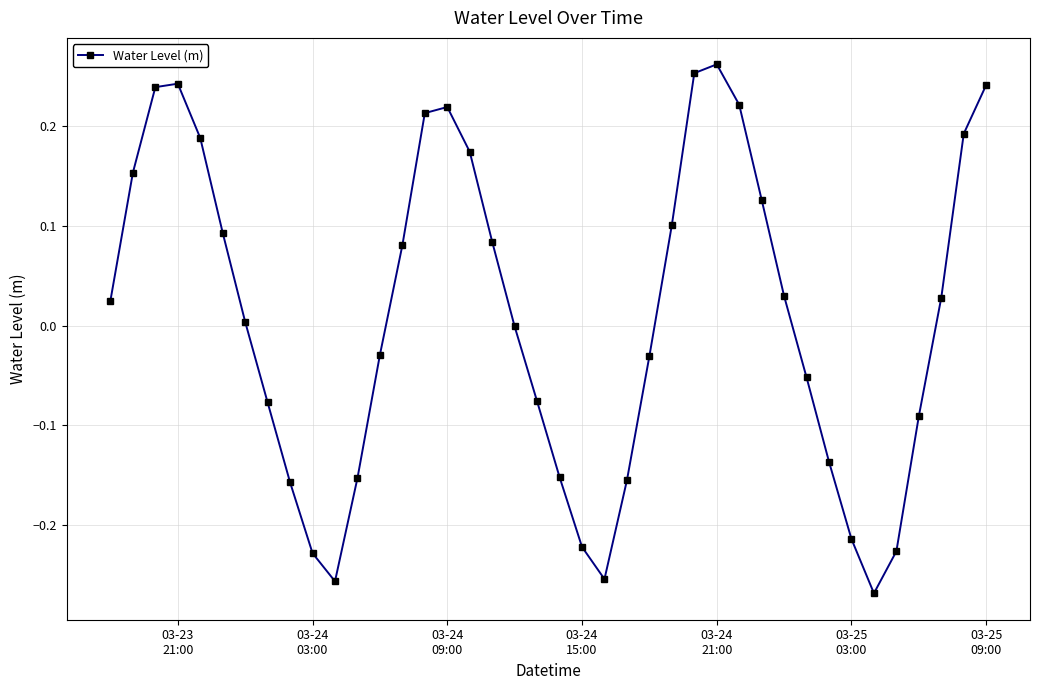

What is the difference between the maximum and minimum values?

0.5